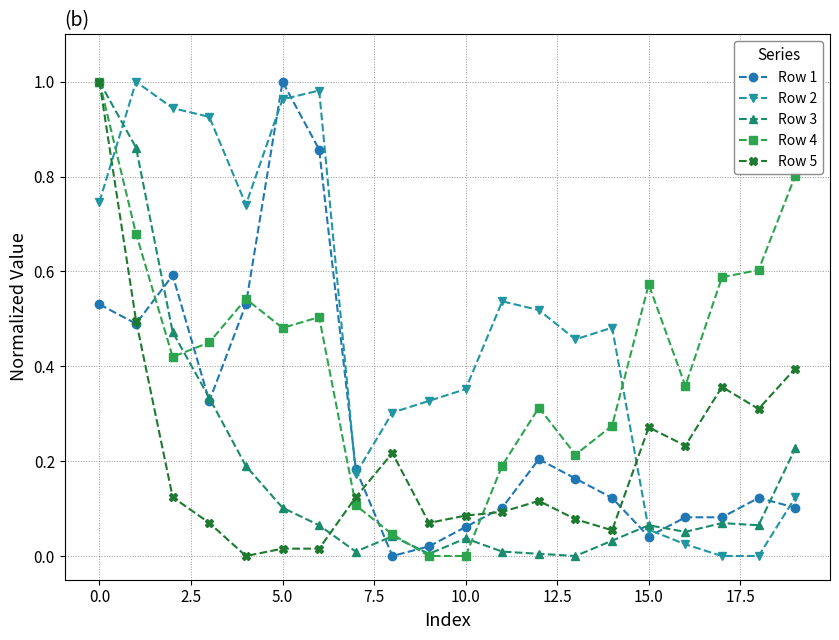

Which series has the largest total across all categories?

Row 2